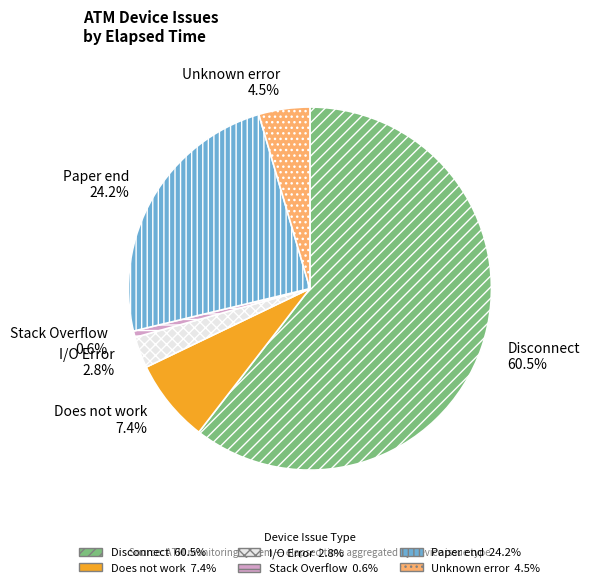

Which slice represents more than half of the pie?

Disconnect